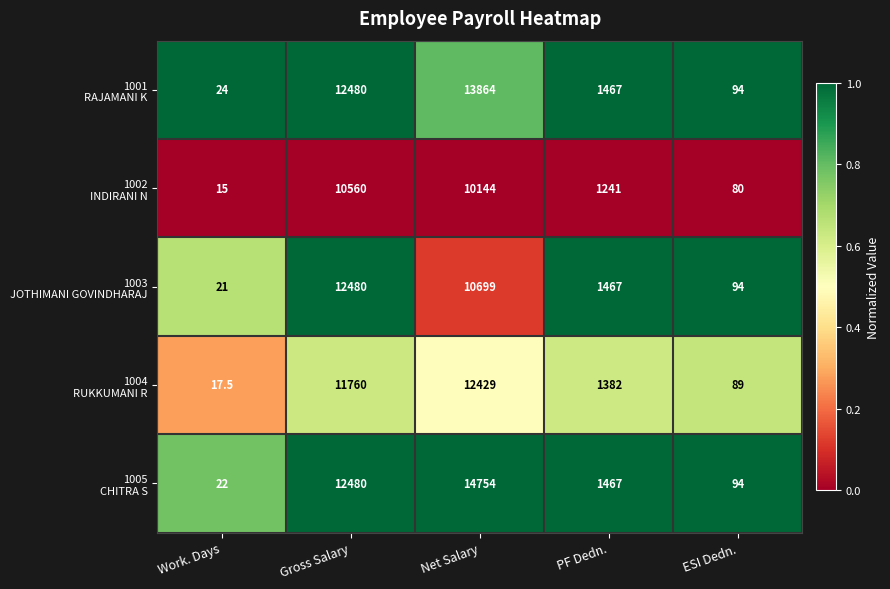

What is the total value across all series at Work. Days?

99.5